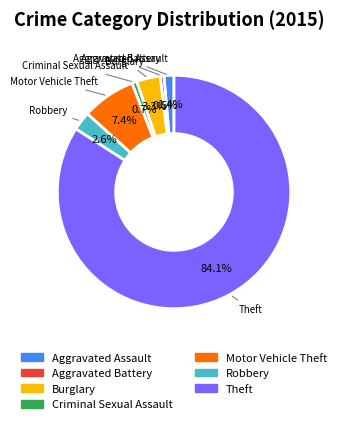

What is the ratio of the value at Burglary to the value at Aggravated Battery?

6.3